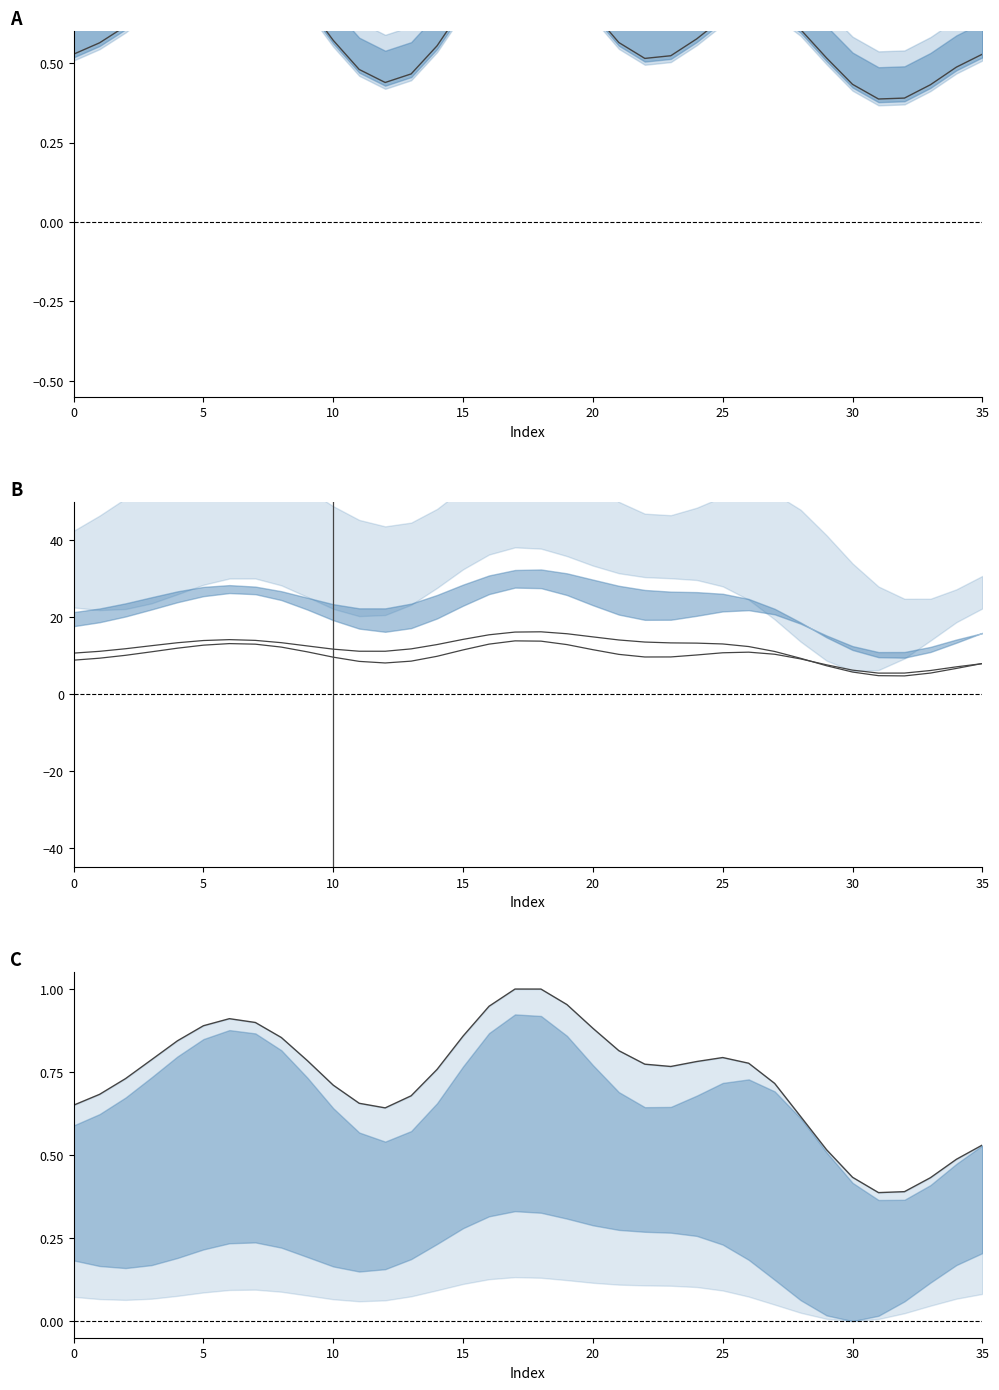

What is the label of the 18th point from the left?

17